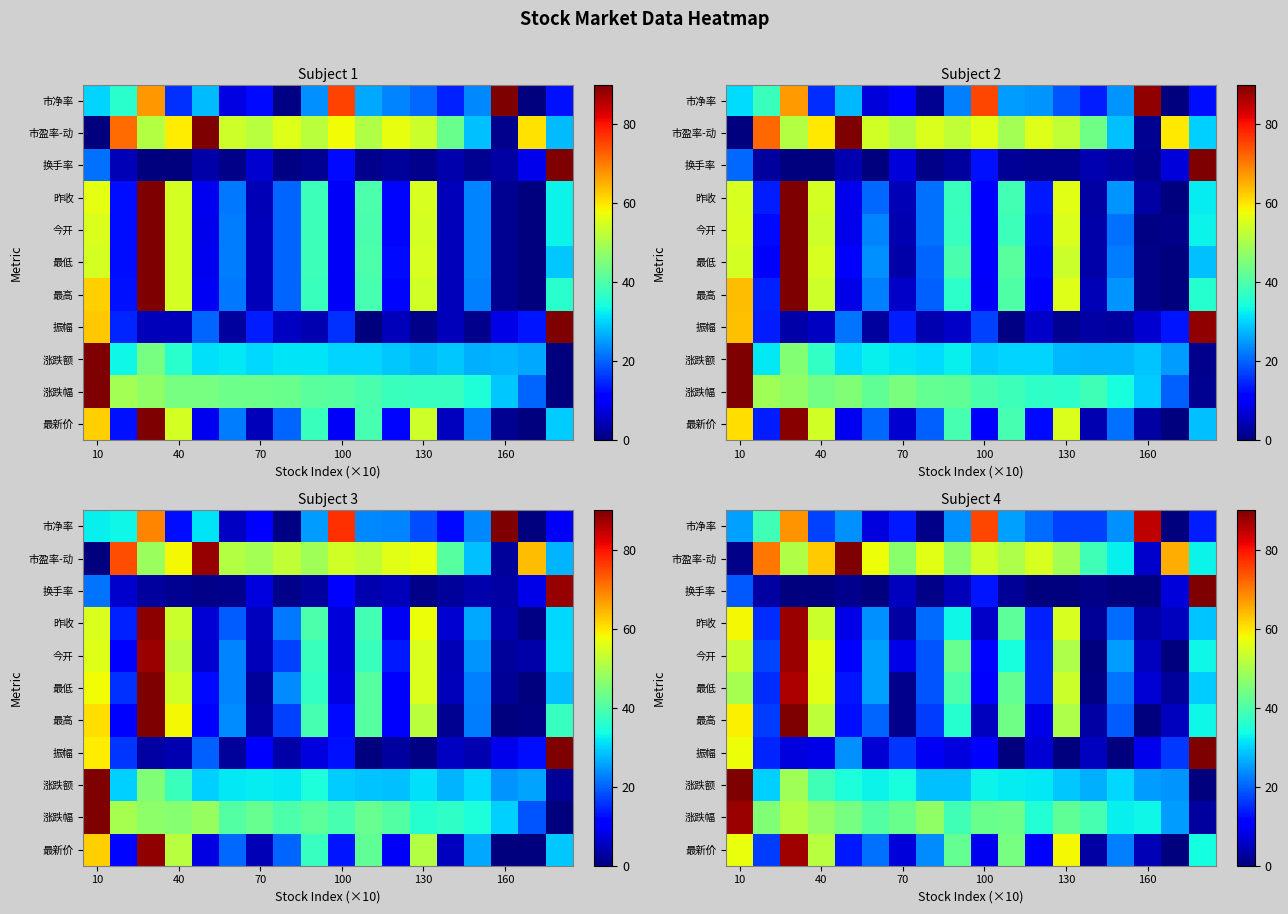

Between 10 and 130, which is larger?

10